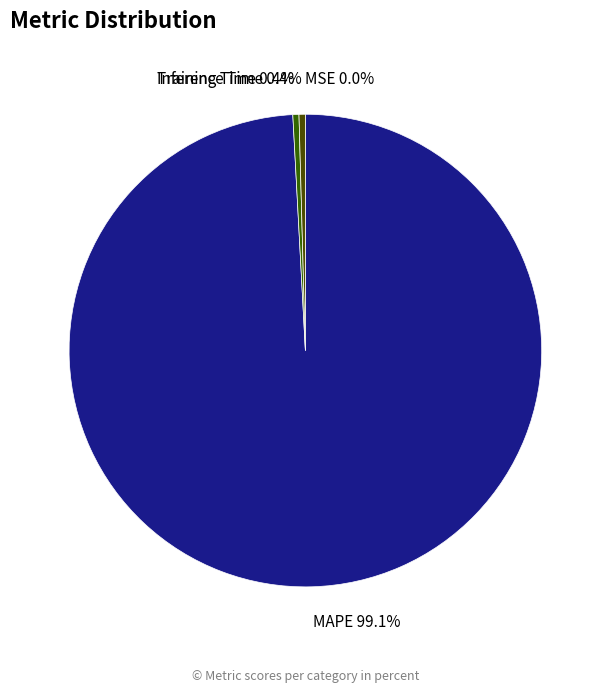

Is there a majority slice in this chart?

Yes